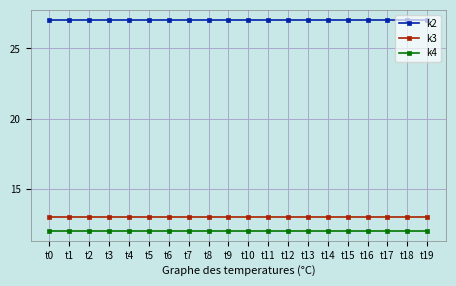

What are all the series names shown in the legend?

k2, k3, k4